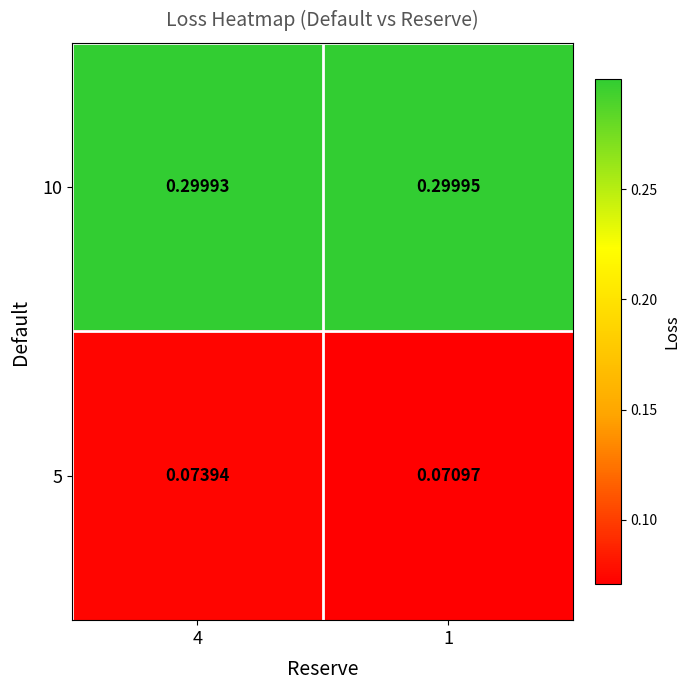

Is the value of 10 at 4 greater than the value of 5 at 1?

Yes